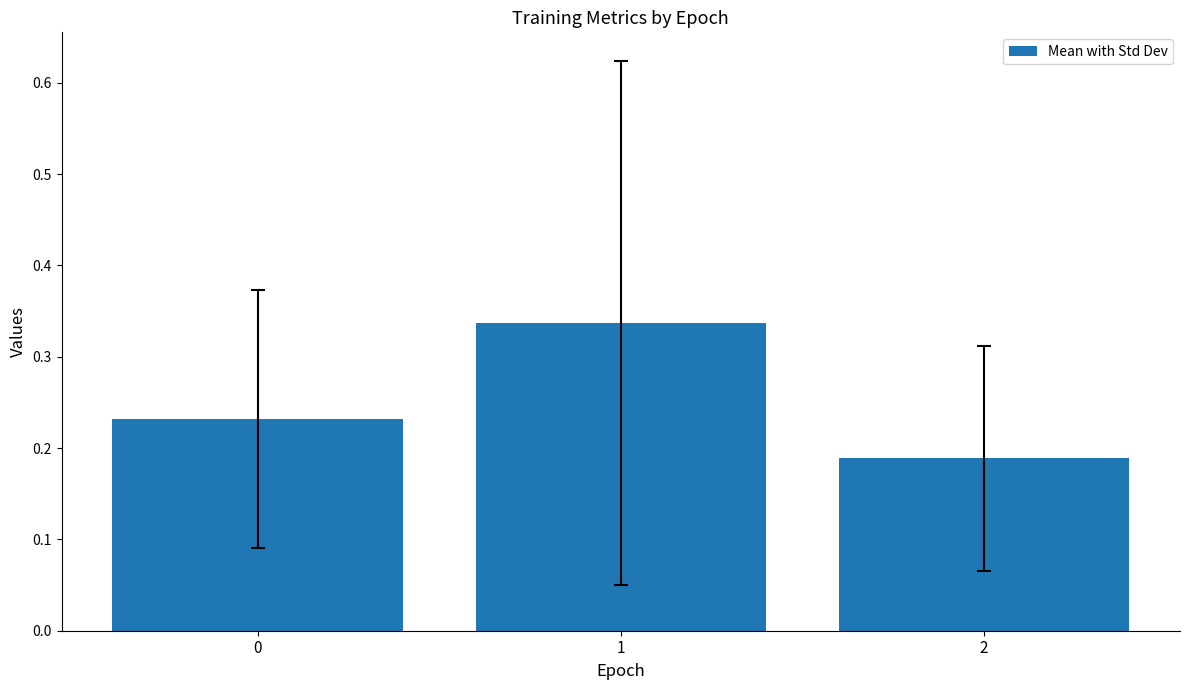

What is the change in value from 0 to 1?

+0.1